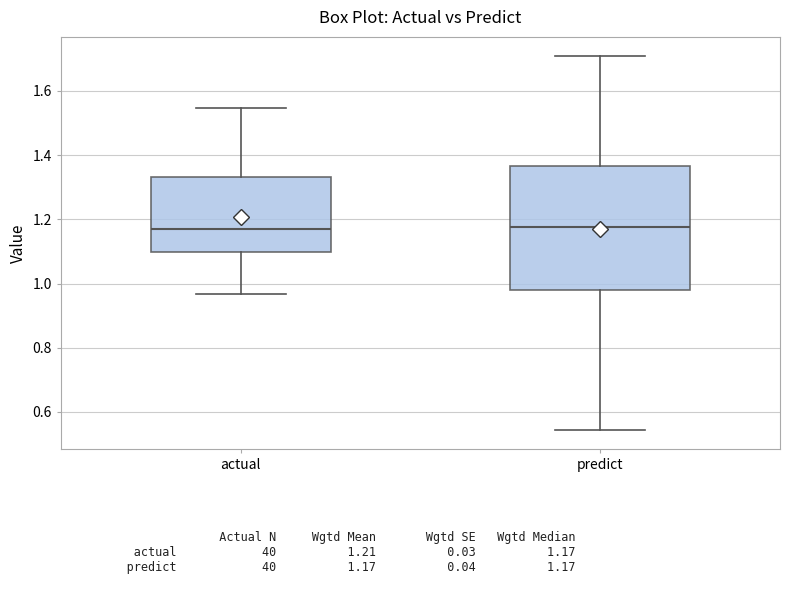

Reading left to right, read every box against the y-axis: the position of its median line, the range the box covers, and the ends of its whiskers. The values are not printed on the chart, so give them approximately, as read against the axis.

actual: median 1.16, box 1.10 to 1.34, whiskers 0.96 to 1.54
predict: median 1.18, box 0.98 to 1.36, whiskers 0.54 to 1.70